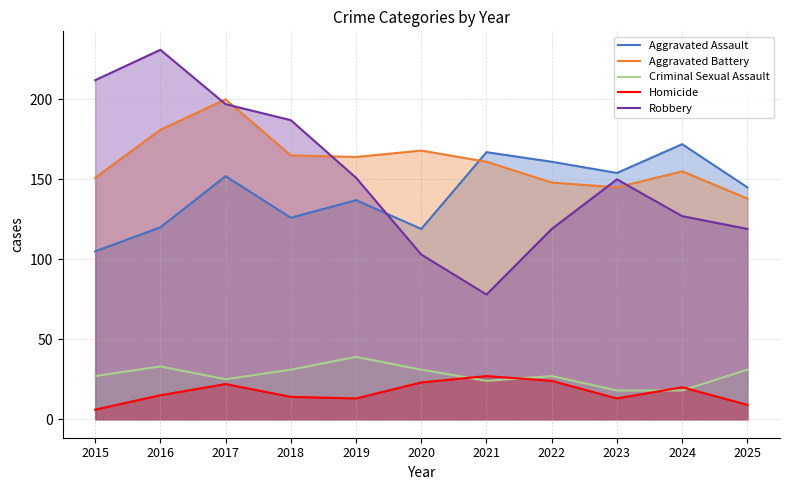

How many data points in Homicide are less than 15?

5